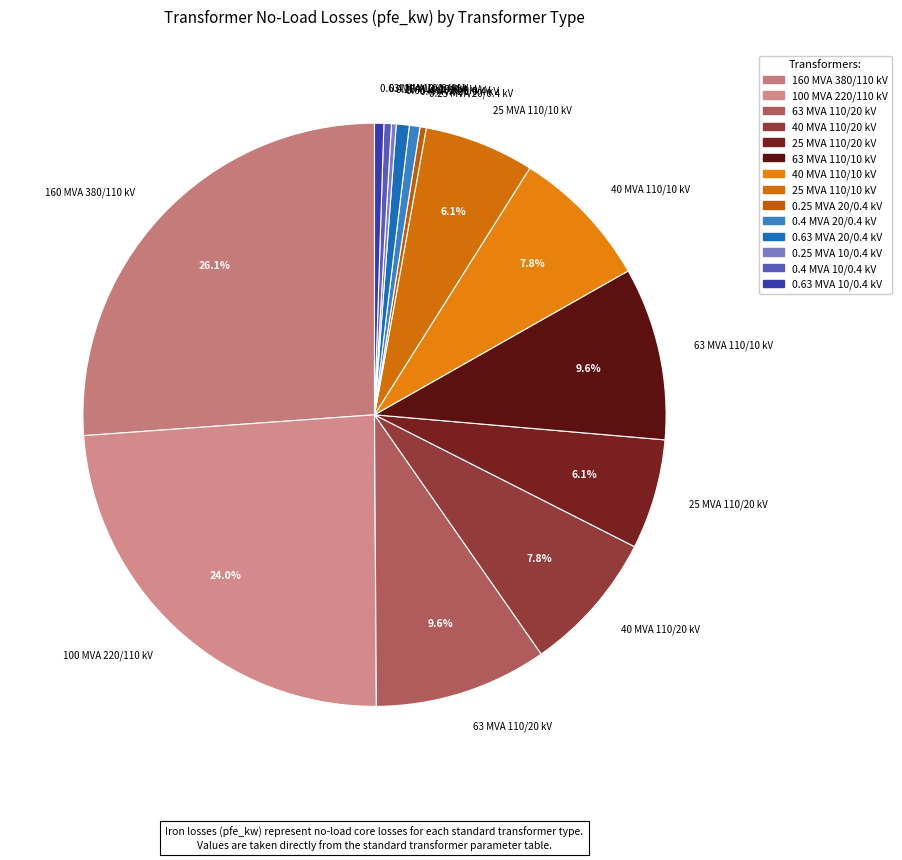

Does 40 MVA 110/20 kV represent more than half of the total?

No